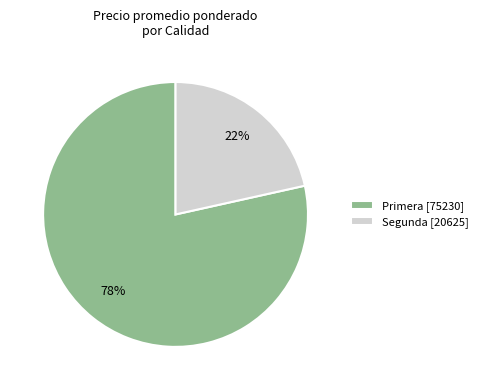

Which has a higher value, Primera [75230] or Segunda [20625]?

Primera [75230]